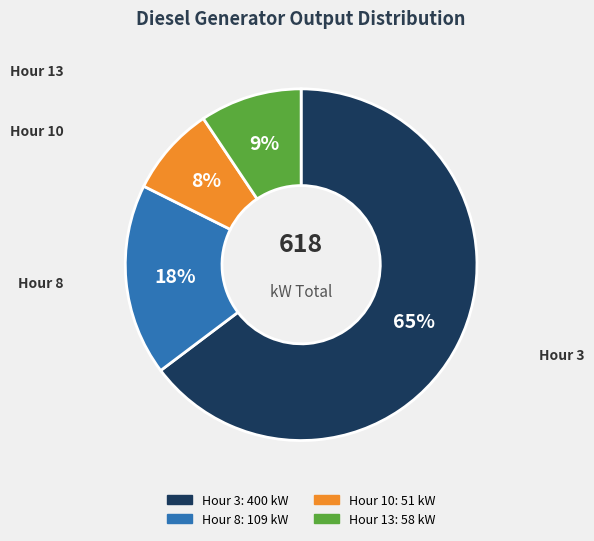

To the nearest percent, what is the average slice percentage?

25%